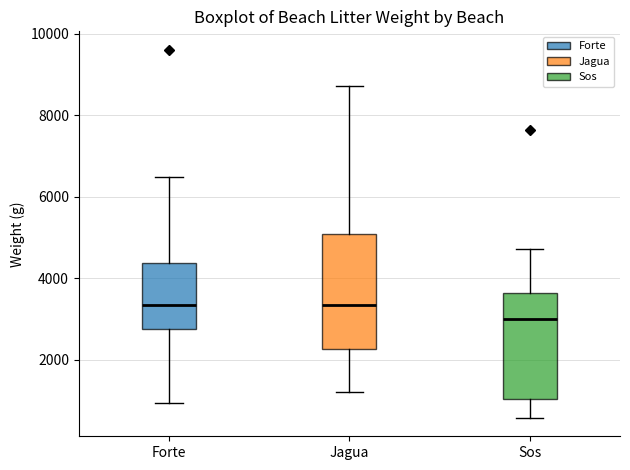

Where does the median line of the box for Sos sit on the y-axis? The values are not printed on the chart, so give them approximately, as read against the axis.

3000